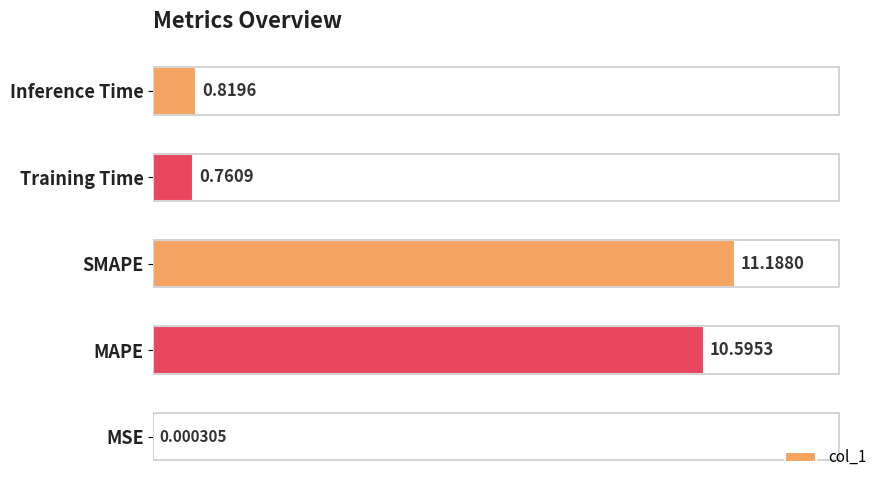

Between MAPE and MSE, which is larger?

MAPE